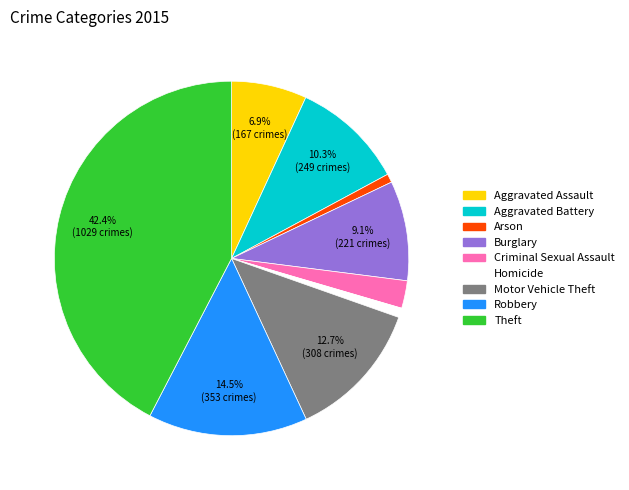

To the nearest percent, what percentage of the pie is Arson?

1%